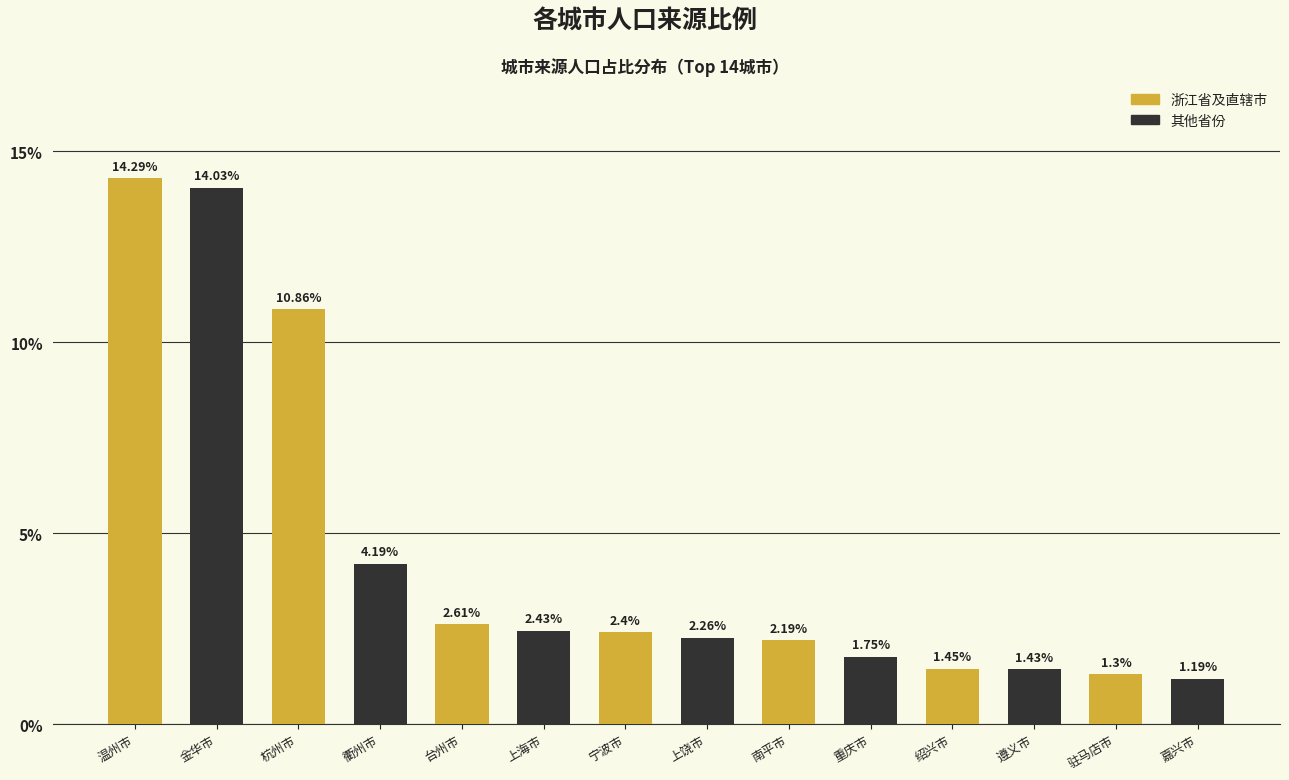

What is the sum of the values at 台州市 and 衢州市?

6.8